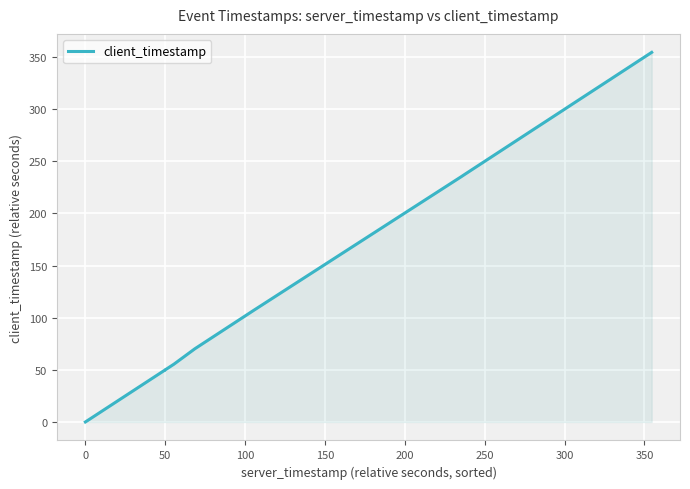

What is the difference between the maximum and minimum values?

354.6